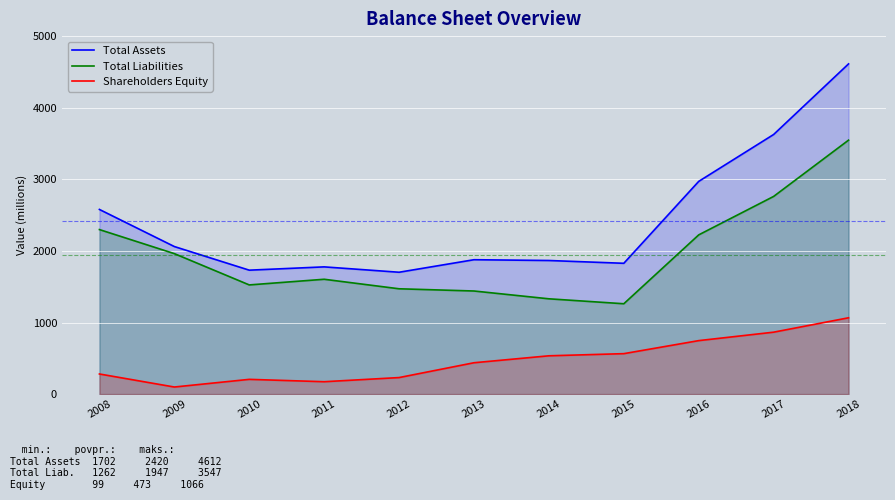

The value of Shareholders Equity at 2017 is 865. True or false?

True